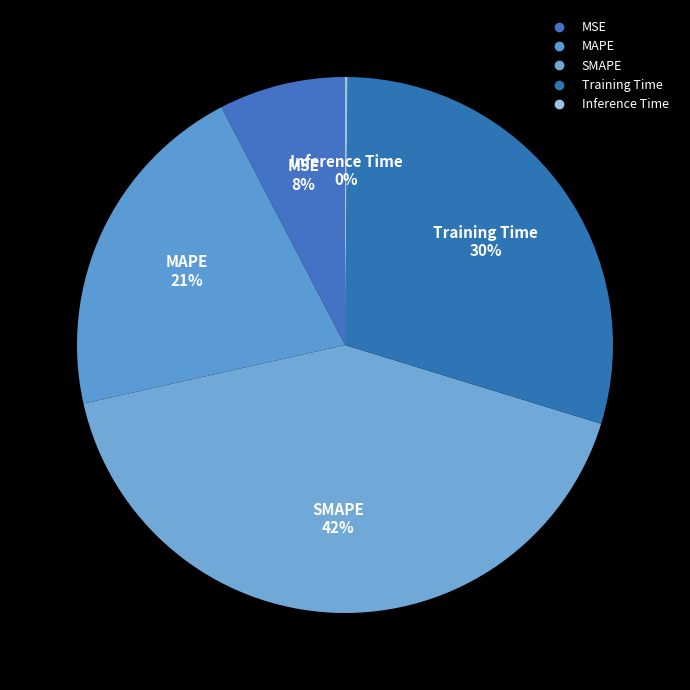

What is the ratio of the value at MSE to the value at SMAPE?

0.2